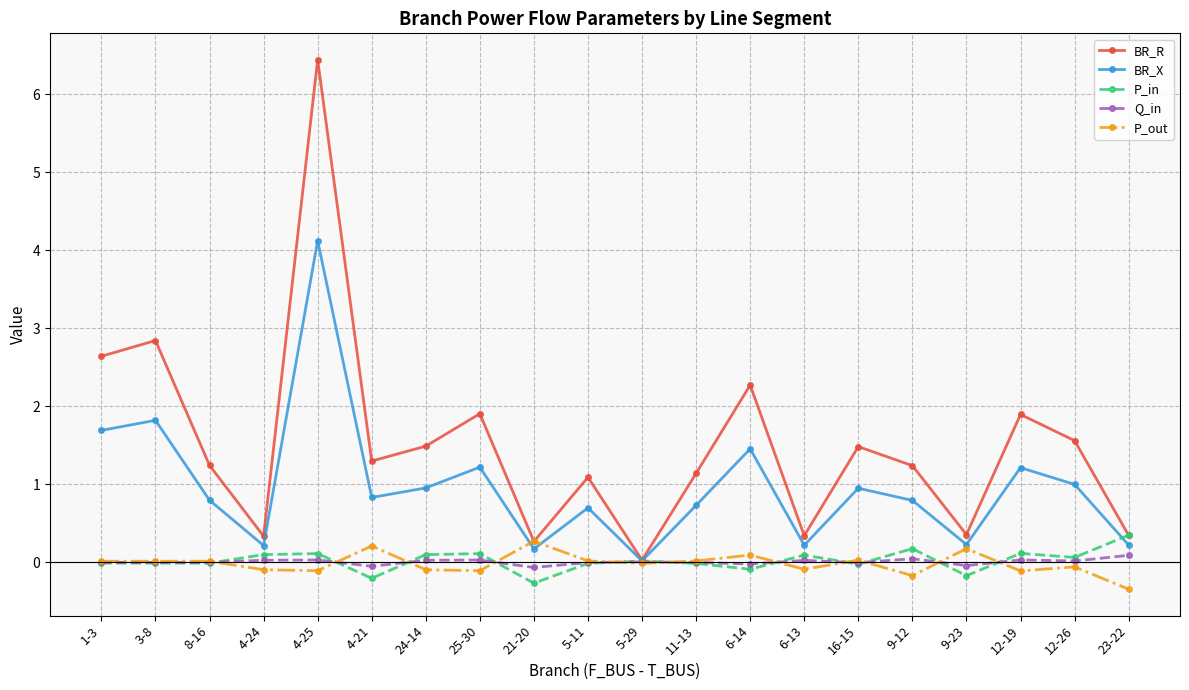

What is the difference between the maximum and minimum values in the Q_in series?

0.2